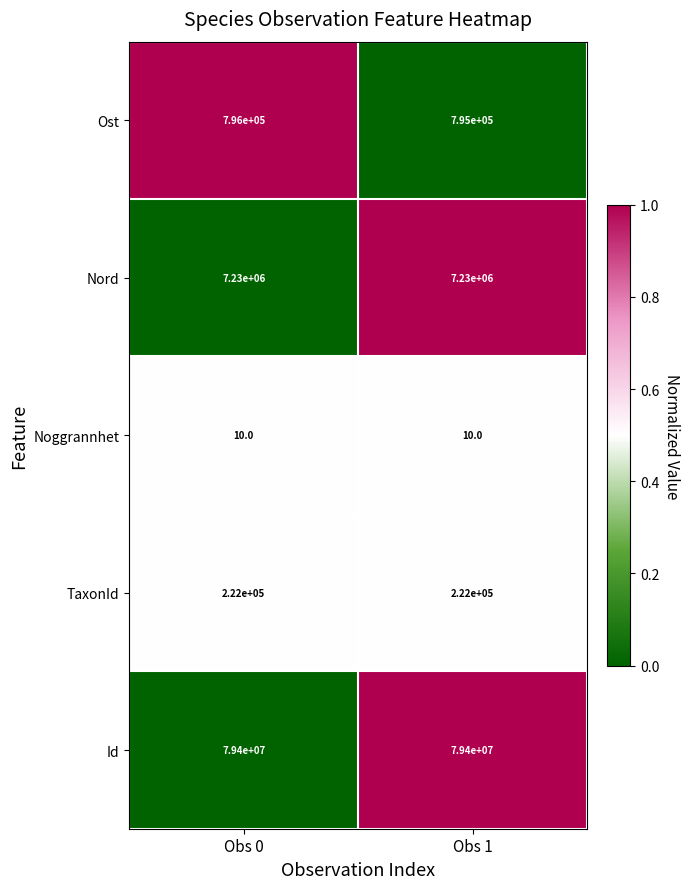

At Obs 0, list the series in order from smallest to largest.

Noggrannhet, TaxonId, Ost, Nord, Id